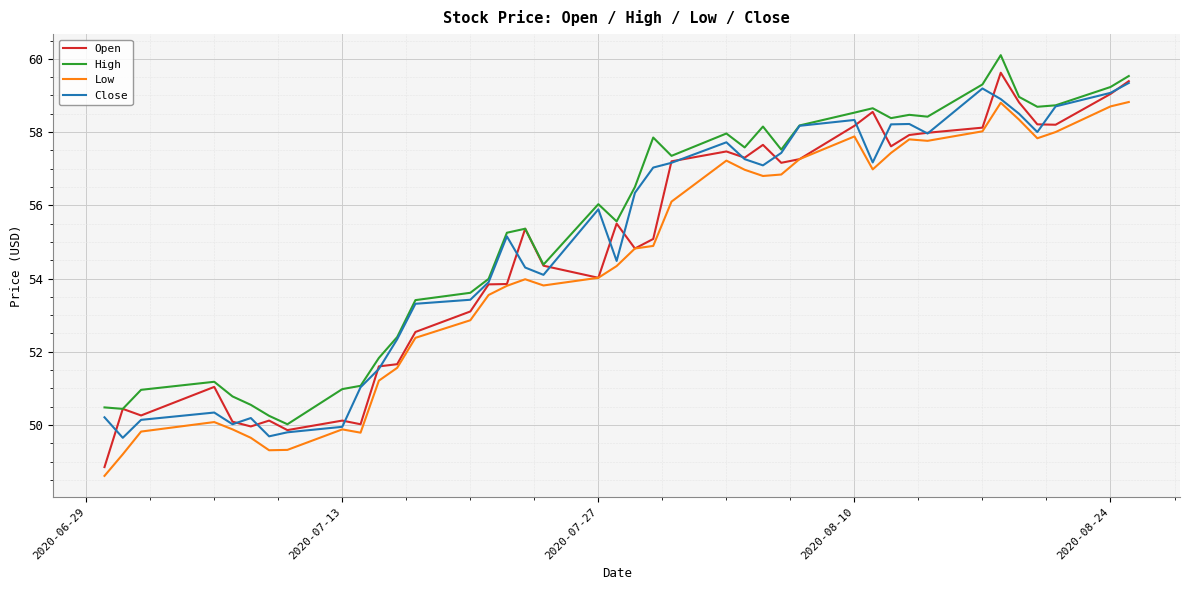

What is the highest value of the Low series?

58.8